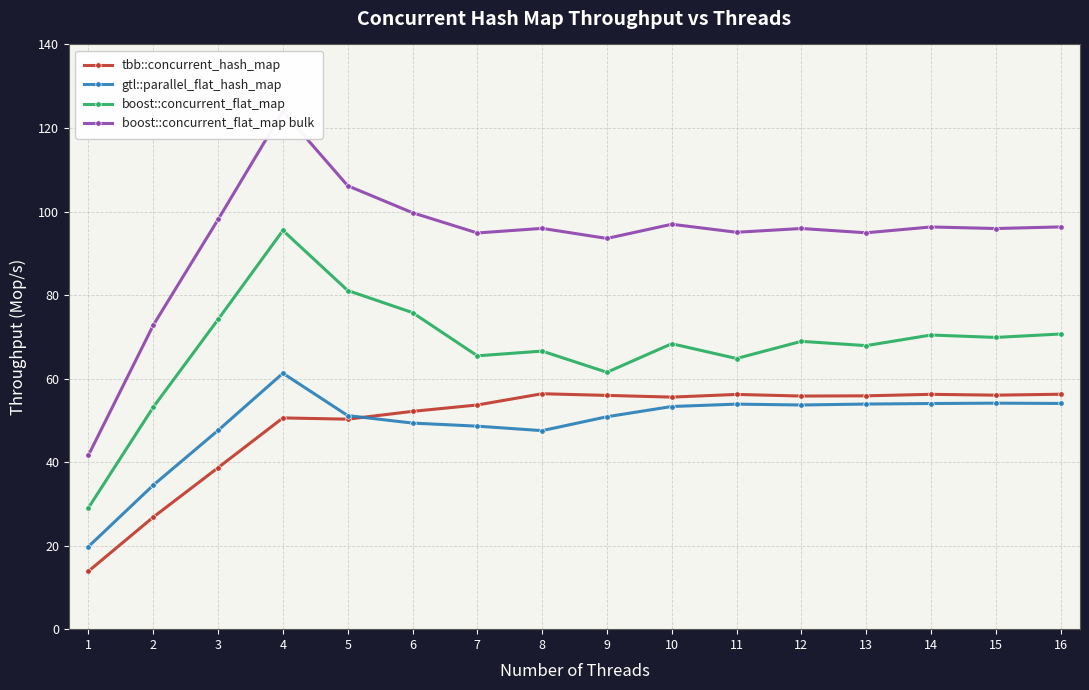

What is the difference between the maximum and minimum values in the tbb::concurrent_hash_map series?

42.5